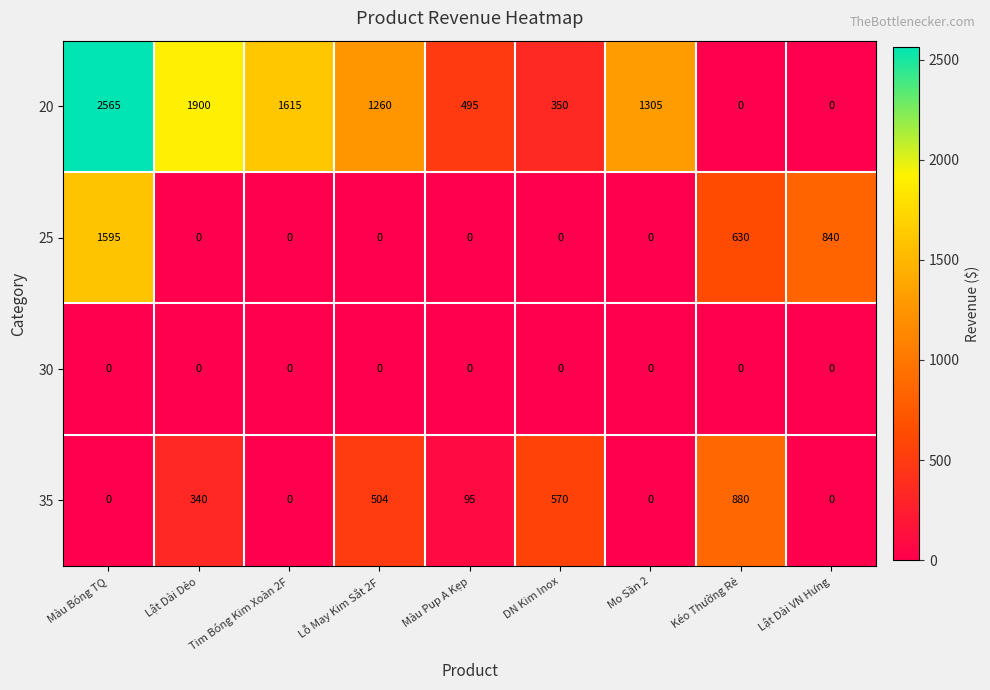

Which series has the largest total across all categories?

20